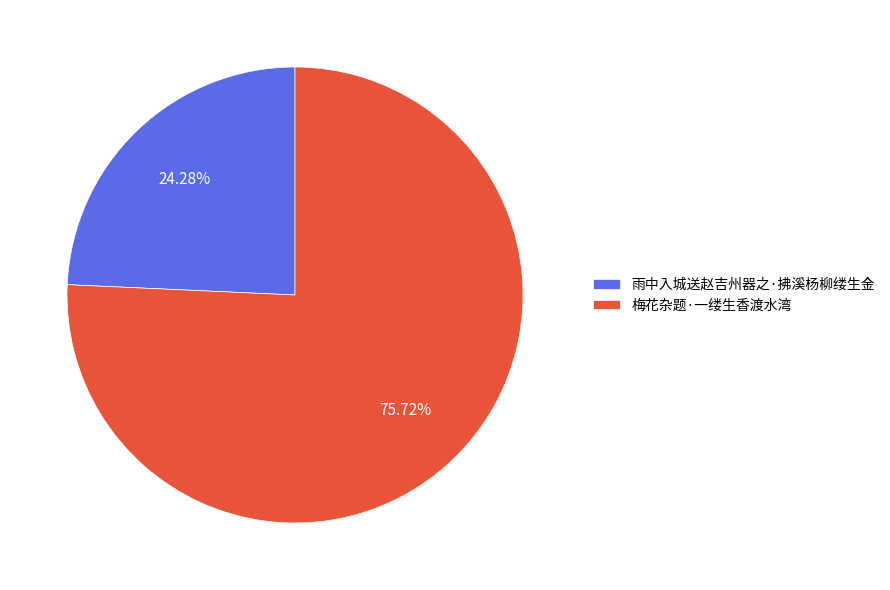

What is the majority slice?

梅花杂题·一缕生香渡水湾